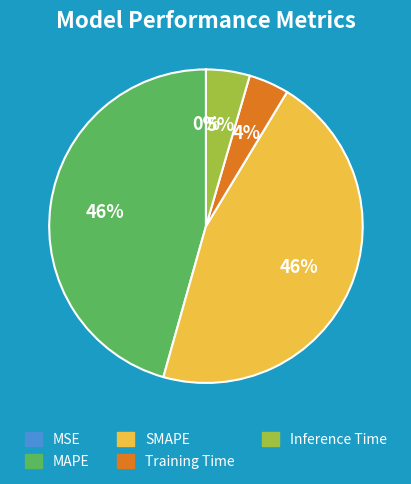

Is it true that MAPE is 46% of the pie?

True